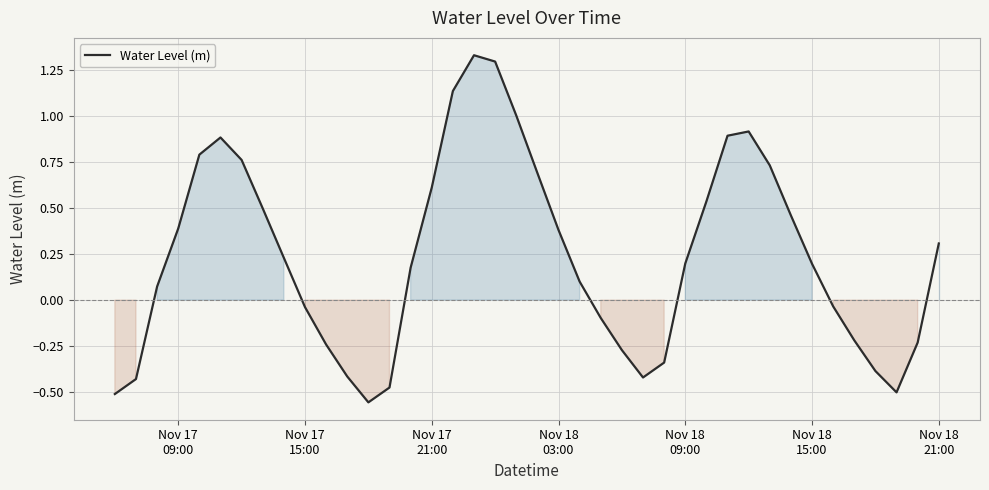

What is the difference between the maximum and minimum values?

1.9